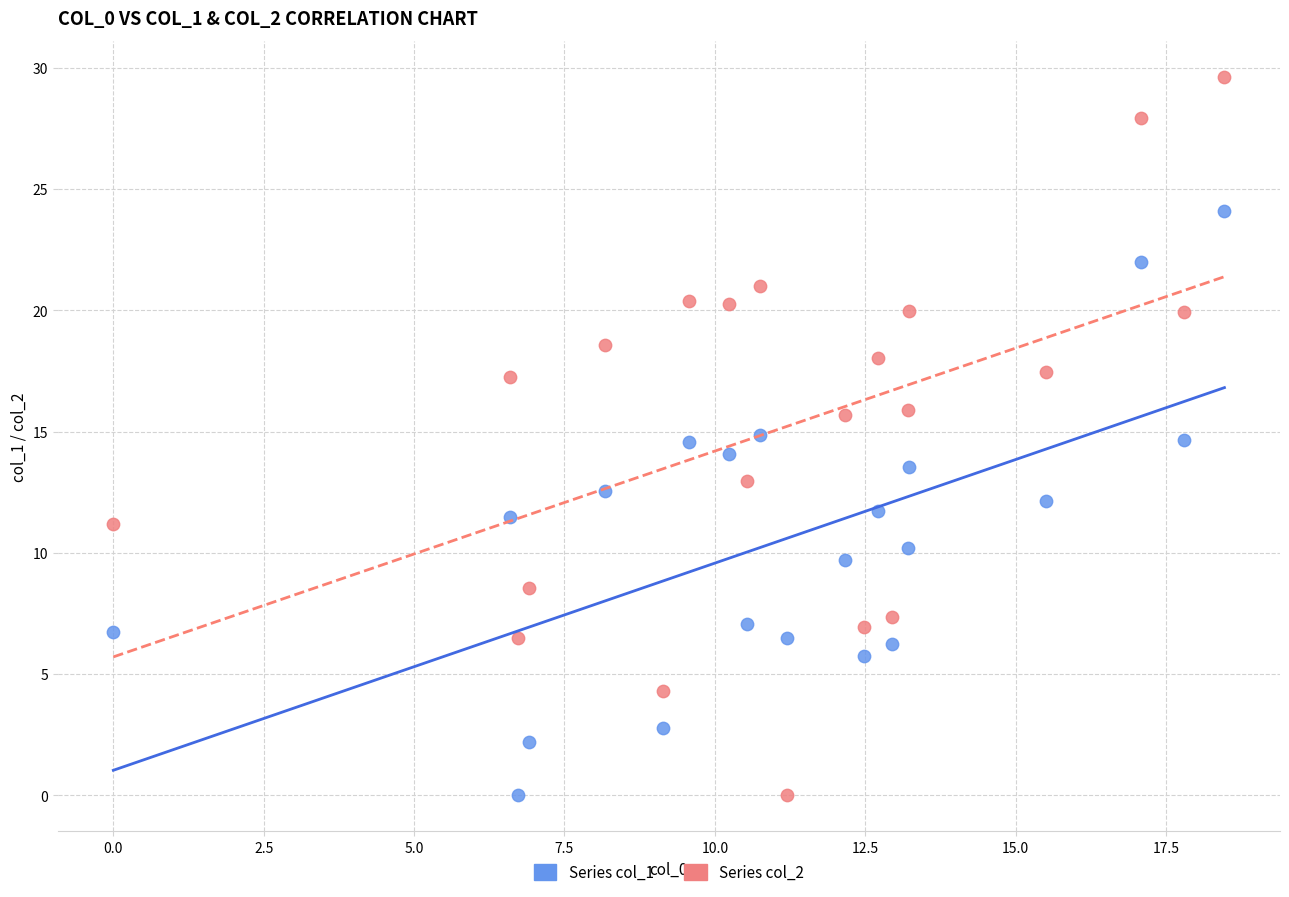

Across all data points, what is the range of Y values (max minus min)?

29.6